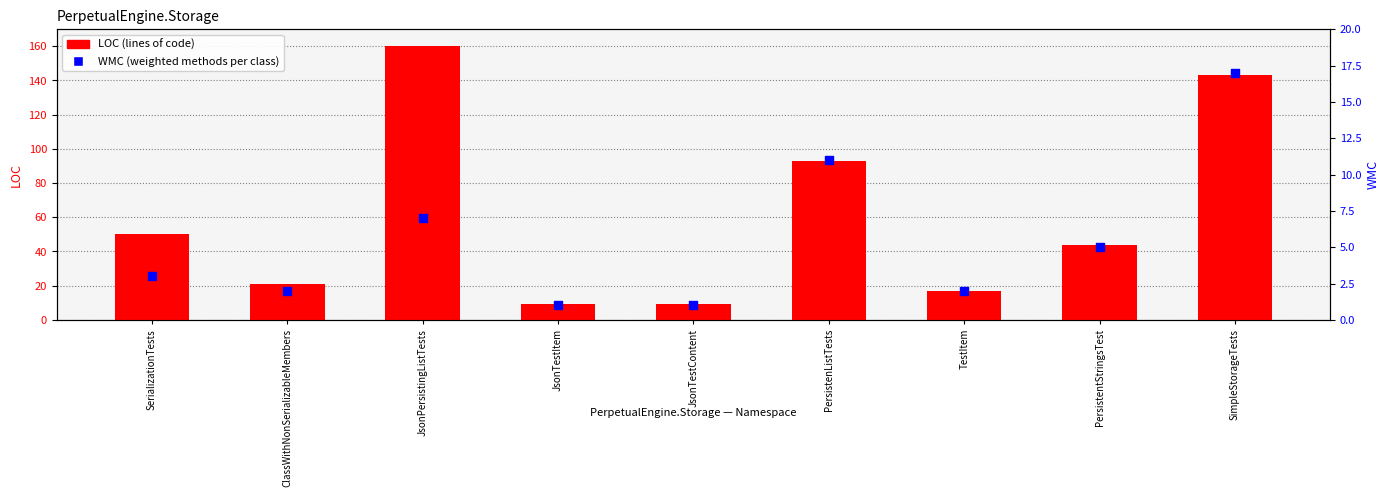

What is the total value across all series at PersistenListTests?

104